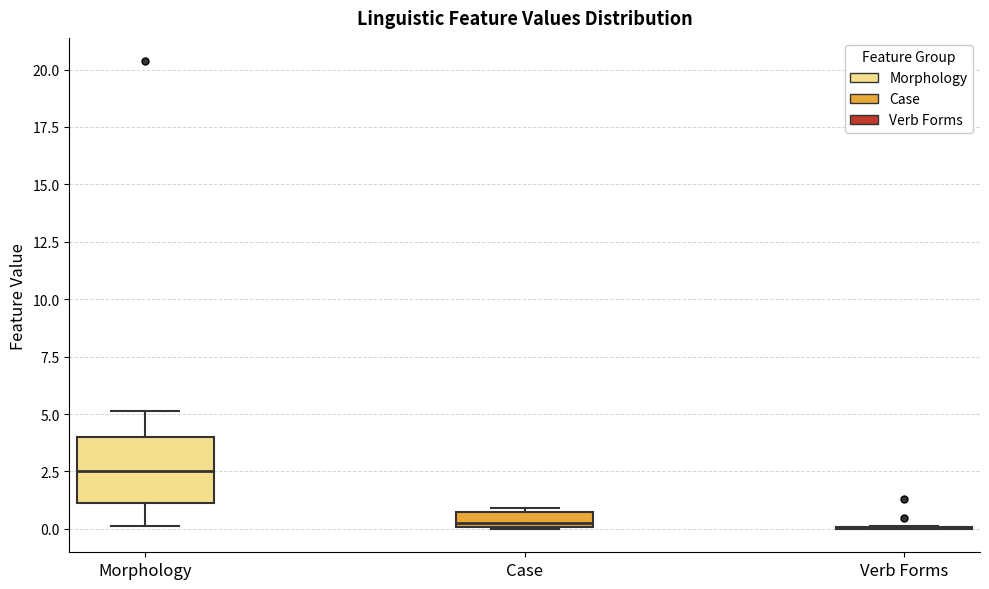

Where is the lower edge of the box for Case on the y-axis? The values are not printed on the chart, so give them approximately, as read against the axis.

0.0